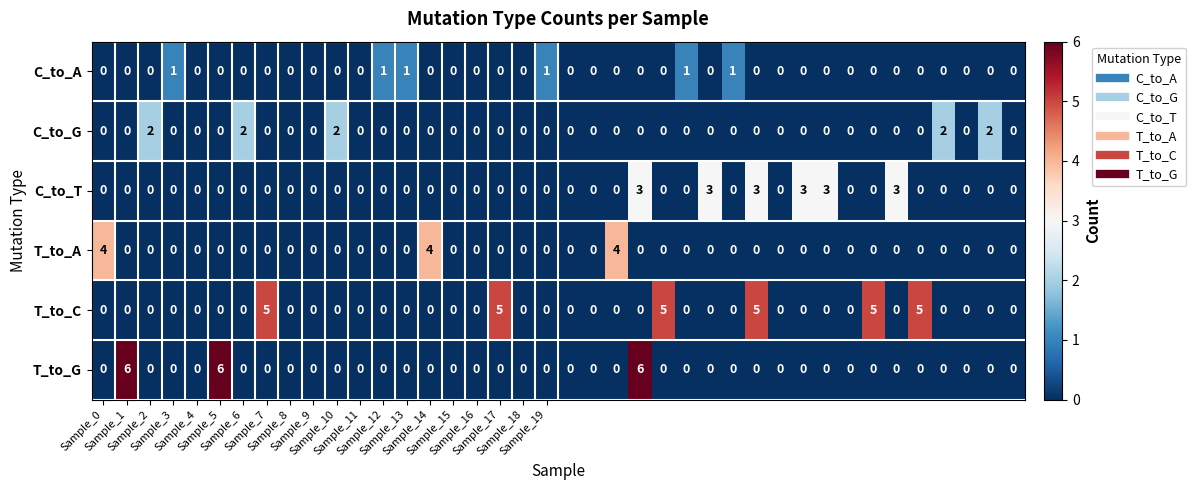

Which series has the widest spread of values?

T_to_G